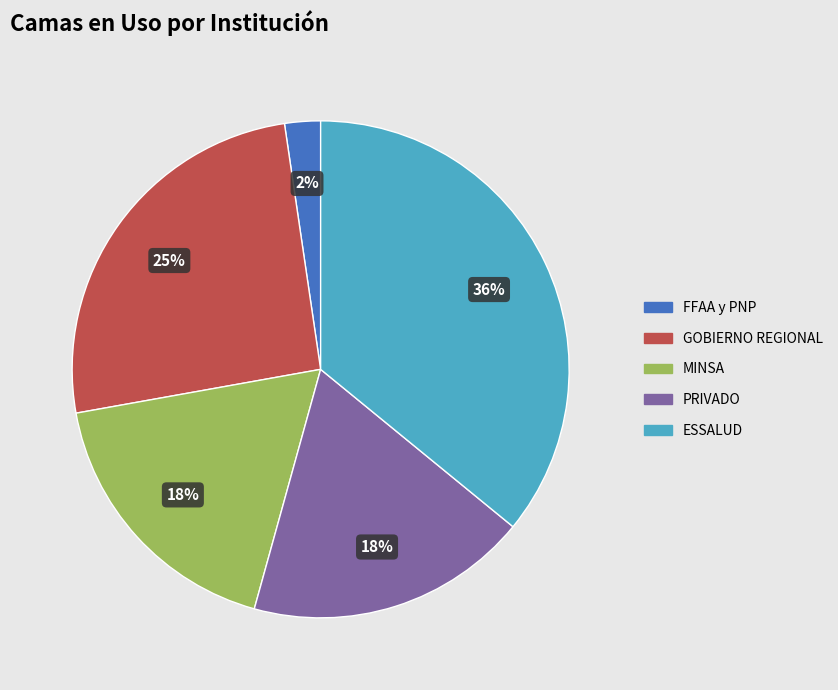

Is it true that ESSALUD is 22% of the pie?

False